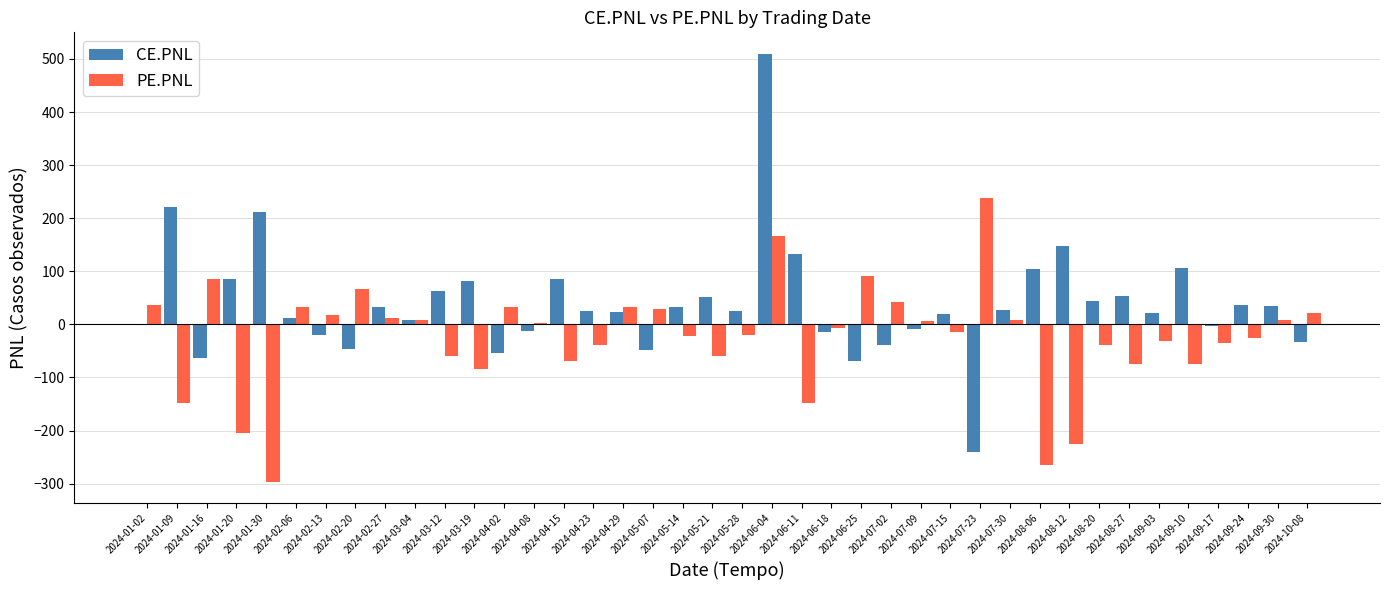

What is the sum of all PE.PNL values?

-1005.9